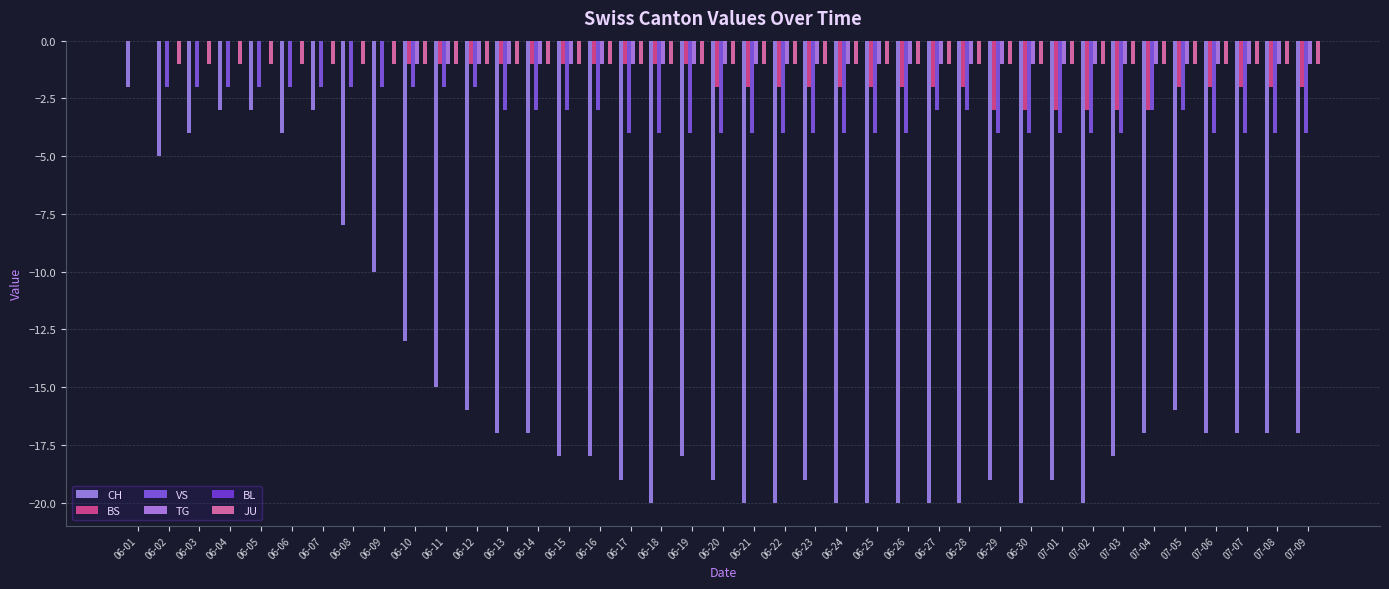

How many groups of bars are there?

39